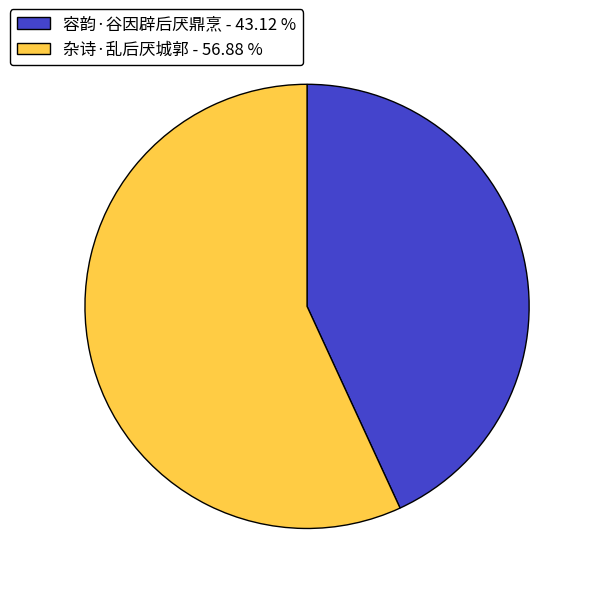

Combined, do 容韵·谷因辟后厌鼎烹 - 43.12 % and 杂诗·乱后厌城郭 - 56.88 % account for over 50%?

Yes